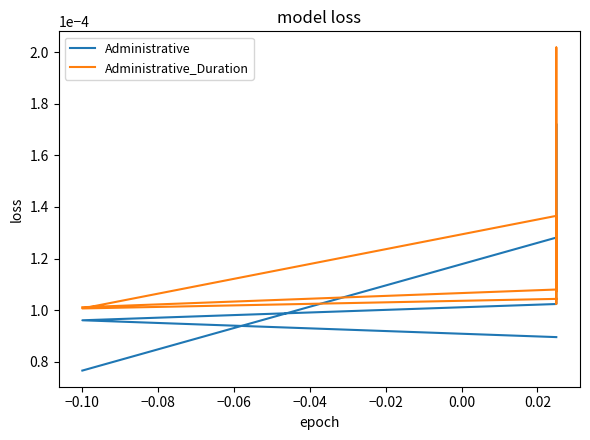

Does the chart display data point markers on the line(s)?

No